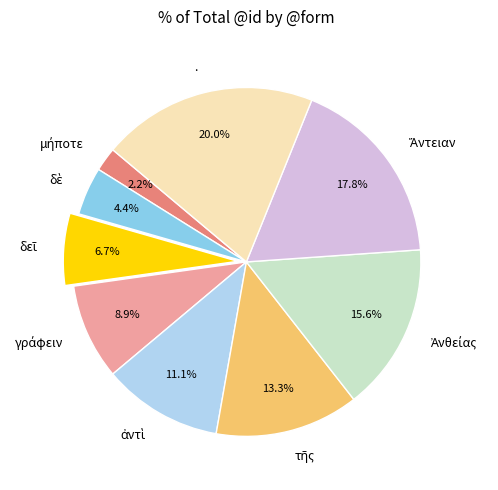

How many slices are in this pie chart?

9